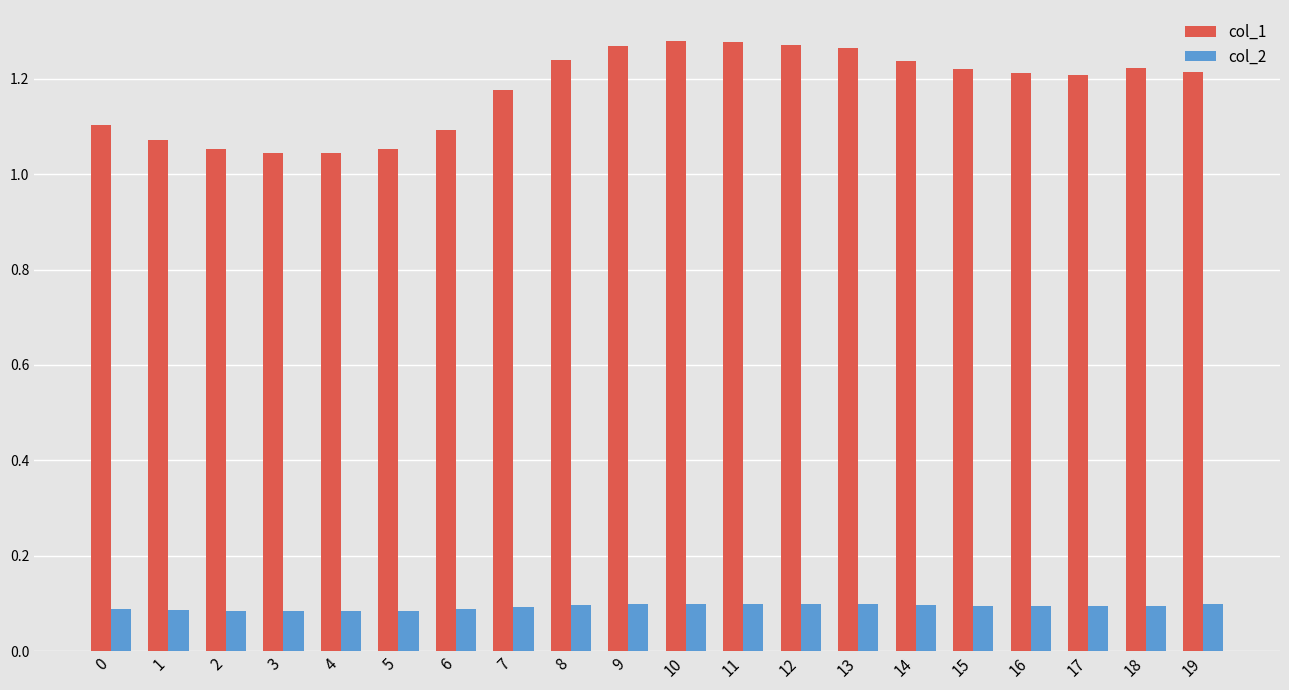

Which series has the largest total across all categories?

col_1